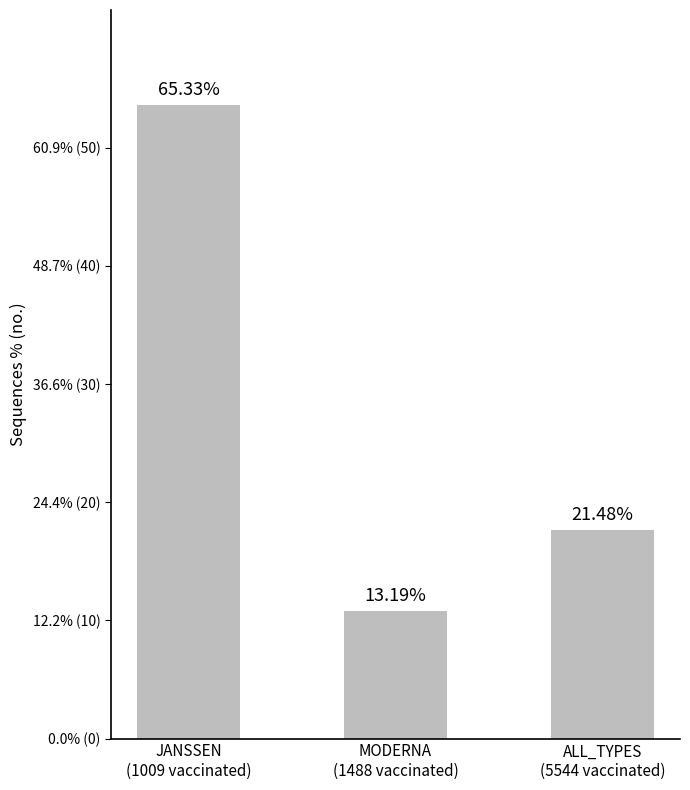

List the labels in order of value, largest first.

JANSSEN
(1009 vaccinated), ALL_TYPES
(5544 vaccinated), MODERNA
(1488 vaccinated)